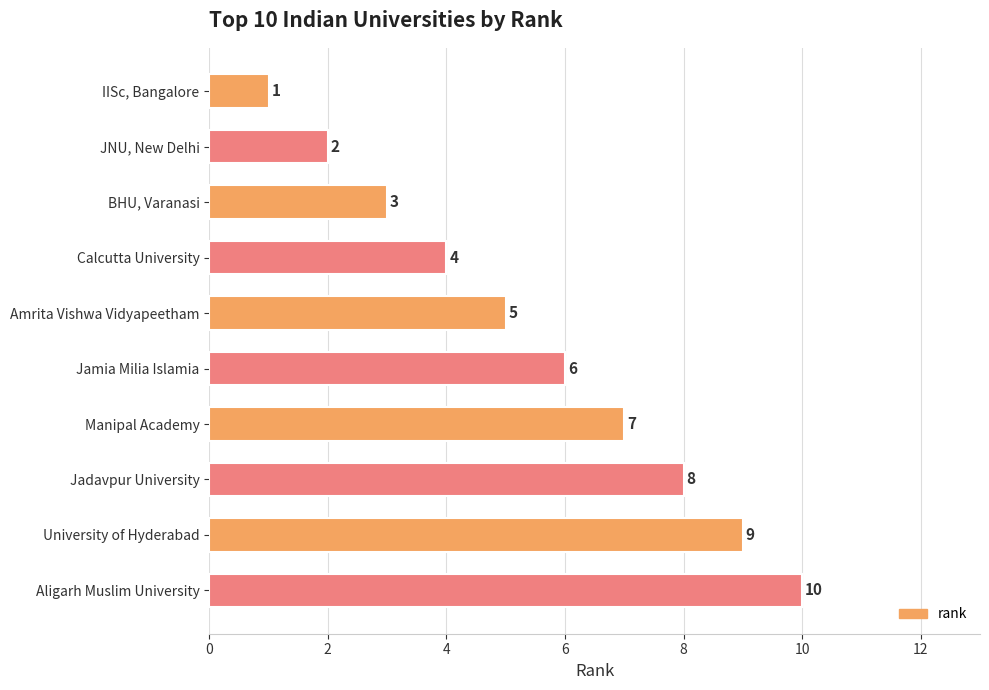

What position from the top is IISc, Bangalore?

1